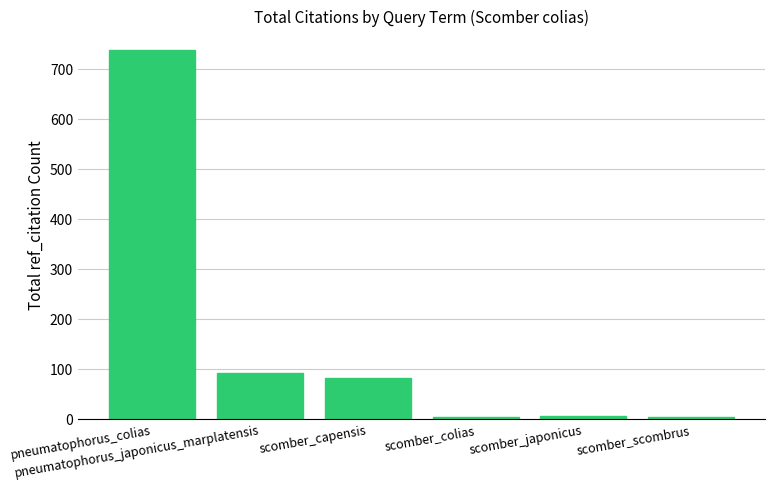

What is the change in value from scomber_capensis to scomber_colias?

-78